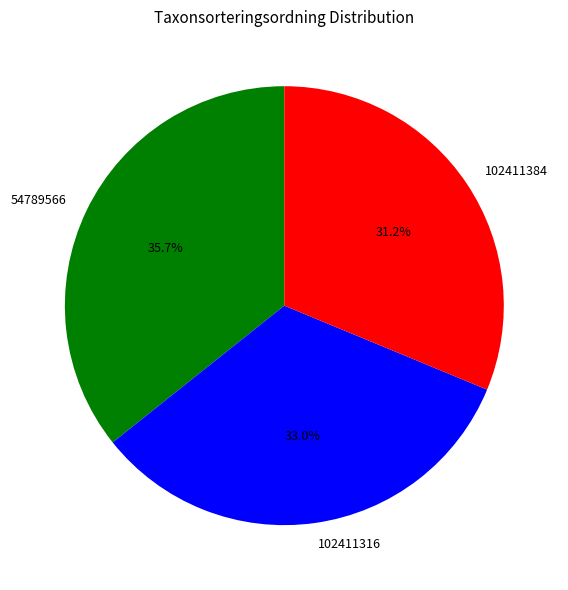

Approximately how many times larger is the value at 102411384 compared to 54789566?

0.9